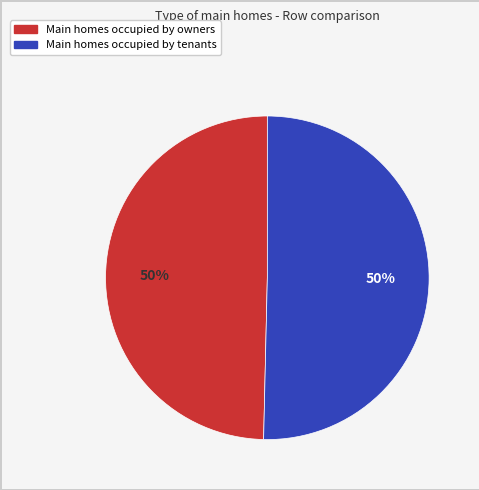

To the nearest percent, what is the average slice percentage?

50%